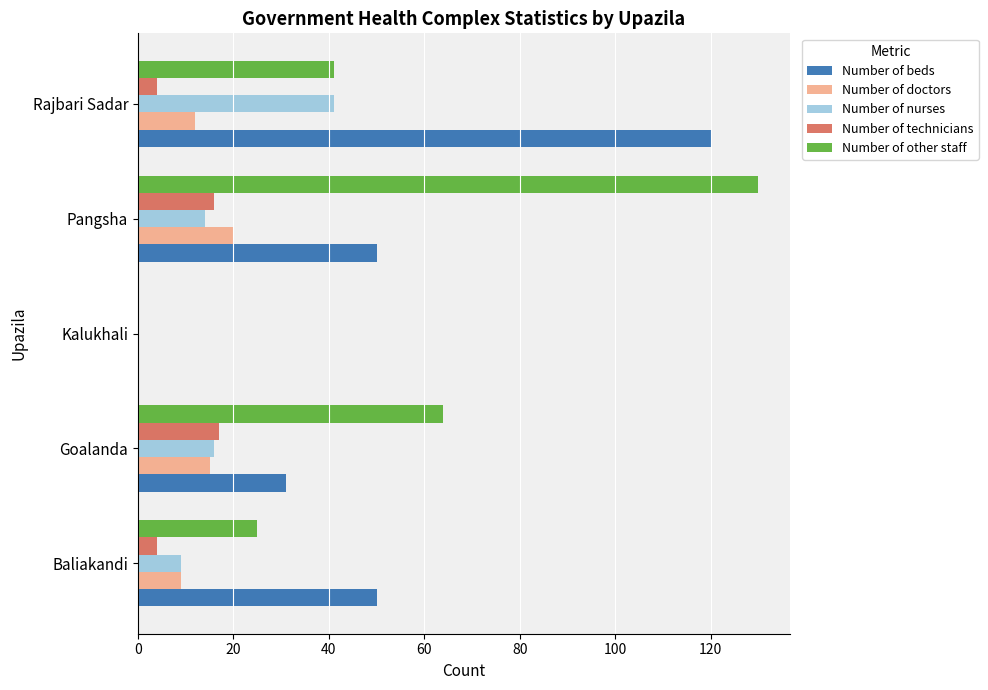

How many positive values does the Number of technicians series have?

4